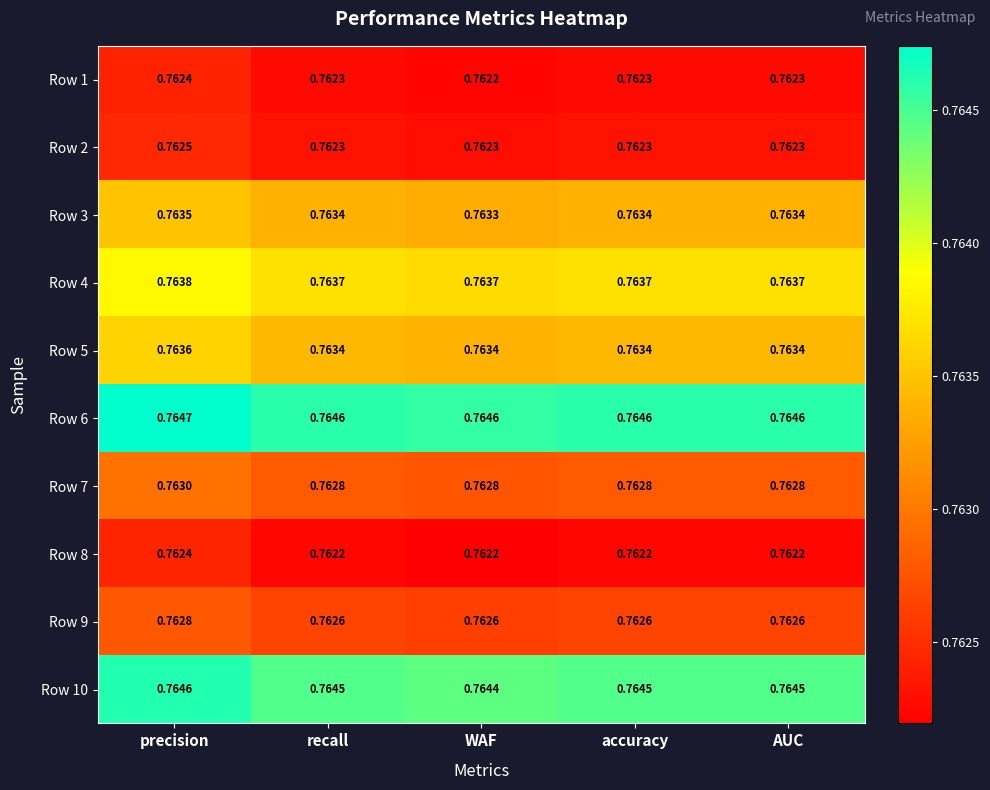

Is the value of Row 1 at precision greater than the value of Row 6 at recall?

No